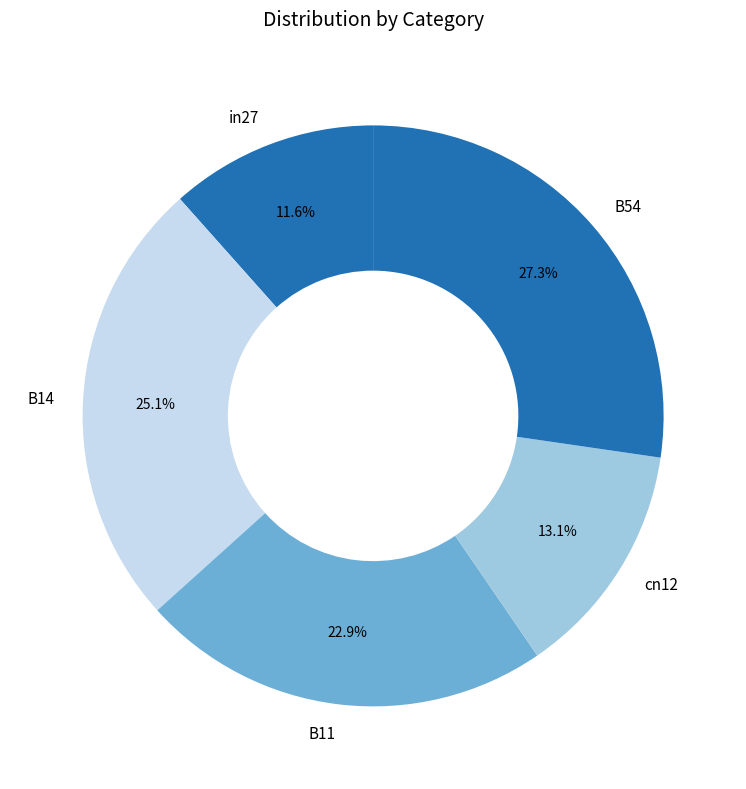

The cn12 slice represents 19% of the pie. True or false?

False